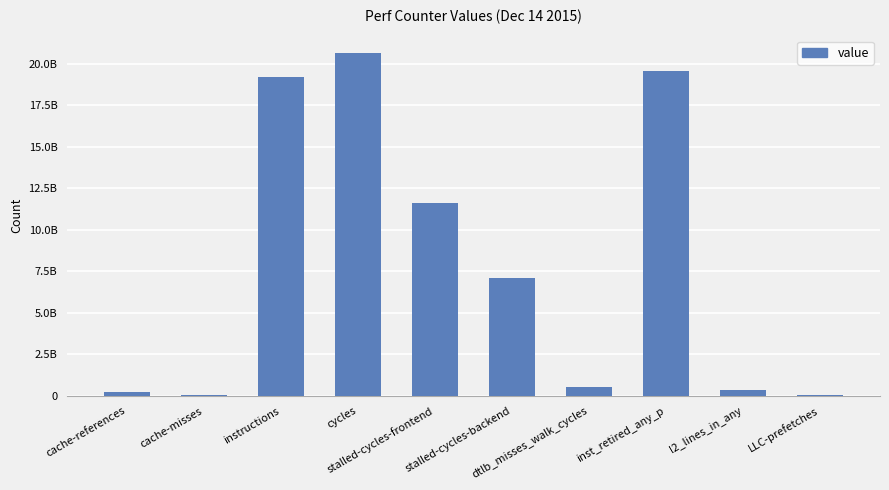

What is the smallest value displayed?

47222953